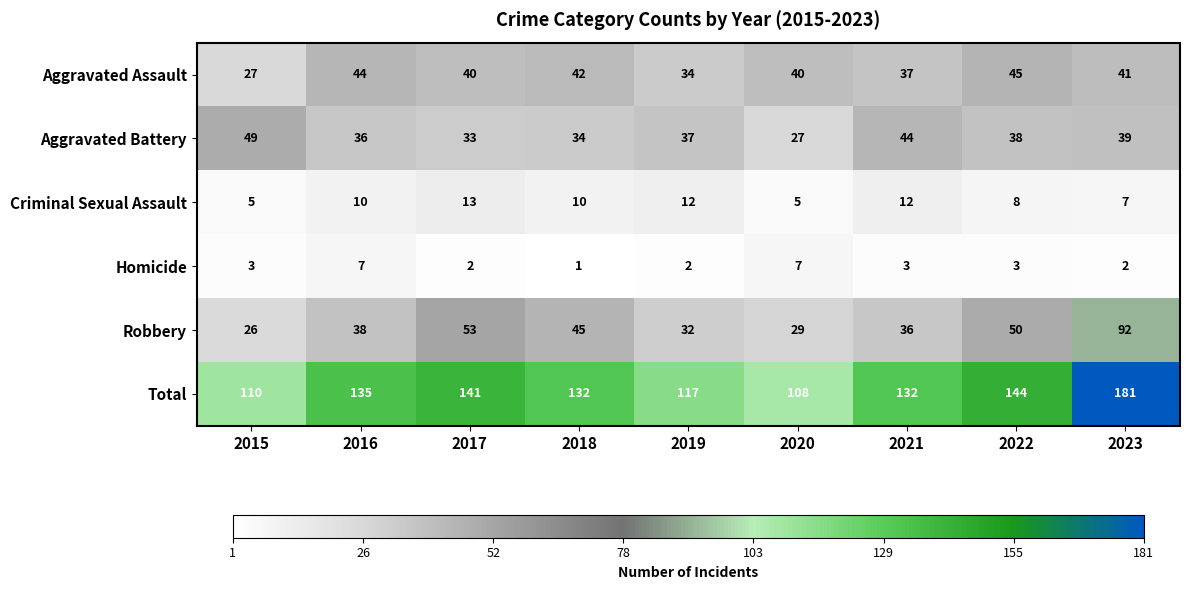

Between 2015 and 2023, which series saw the biggest shift?

Total